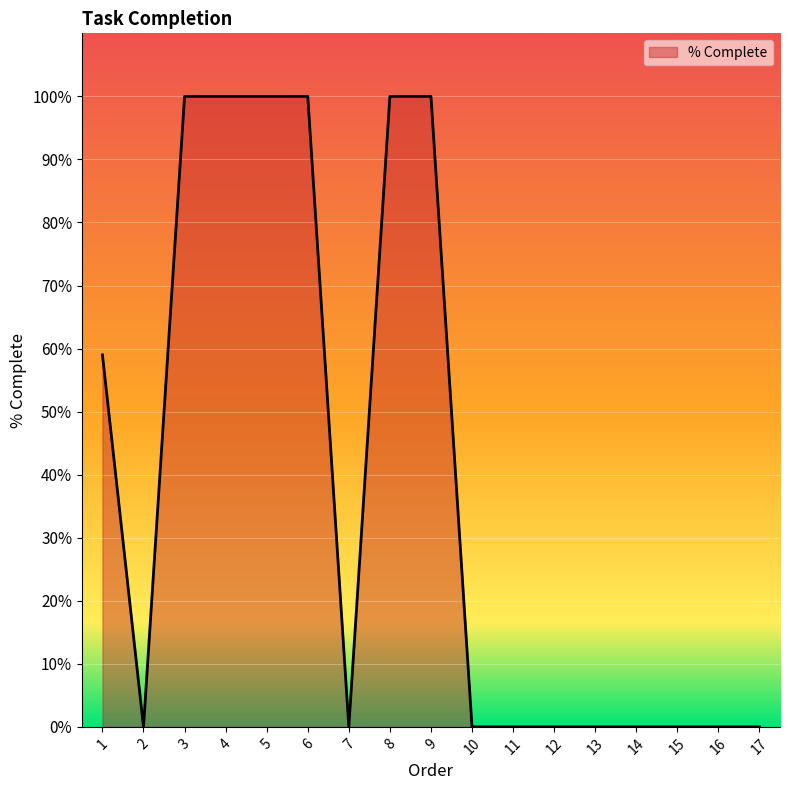

Between 7 and 16, which is larger?

7